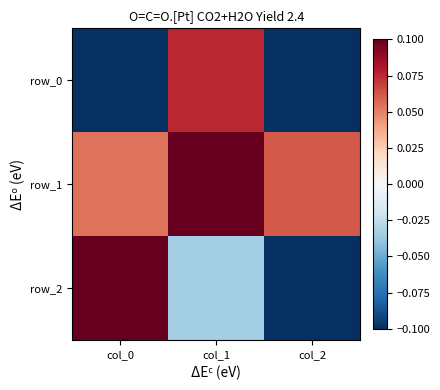

Is it true that row_1 equals 1.0 at col_1?

True